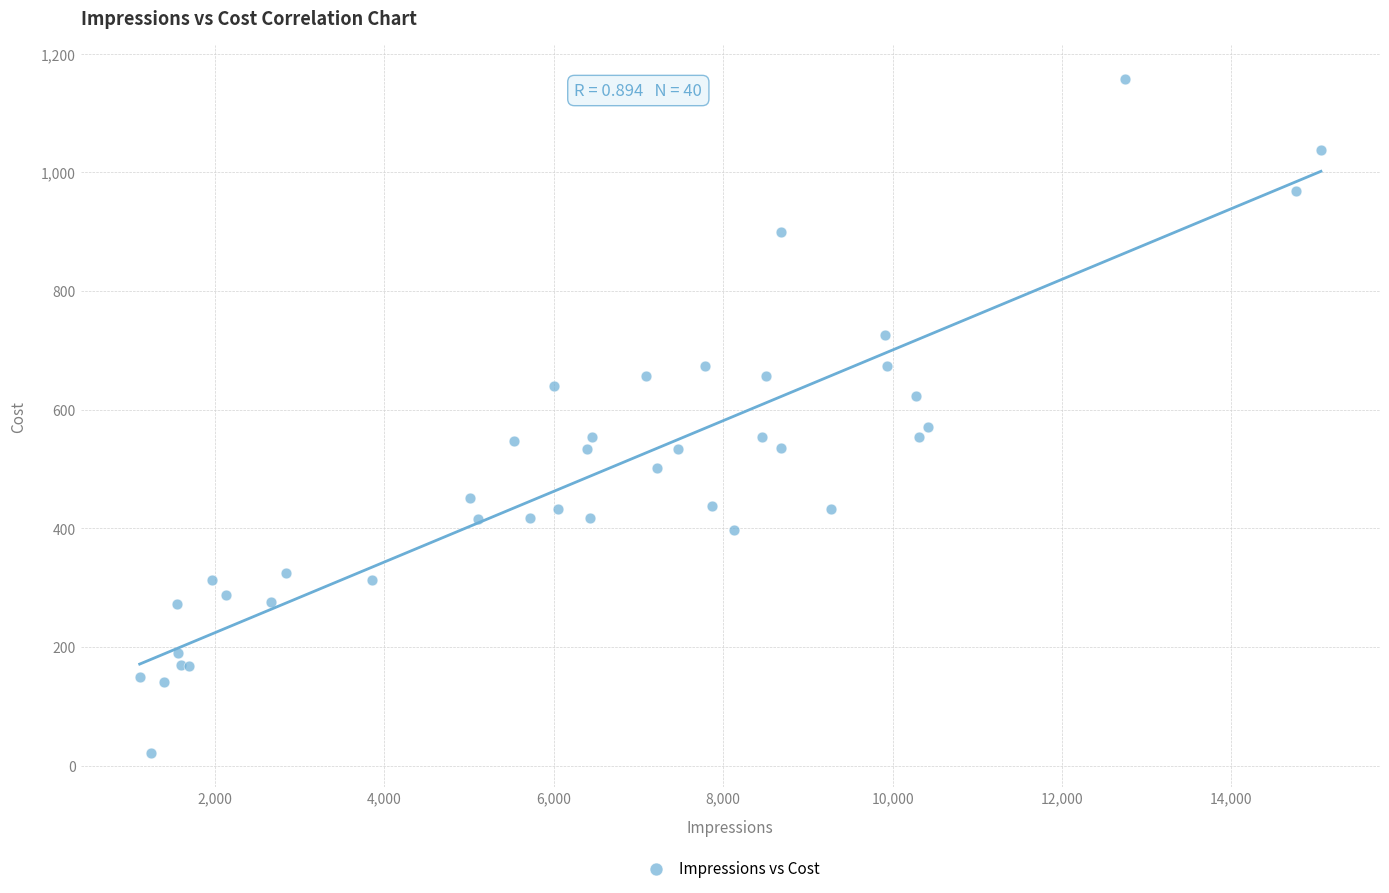

What Y value in the scatter plot is closest to 589?

570.2